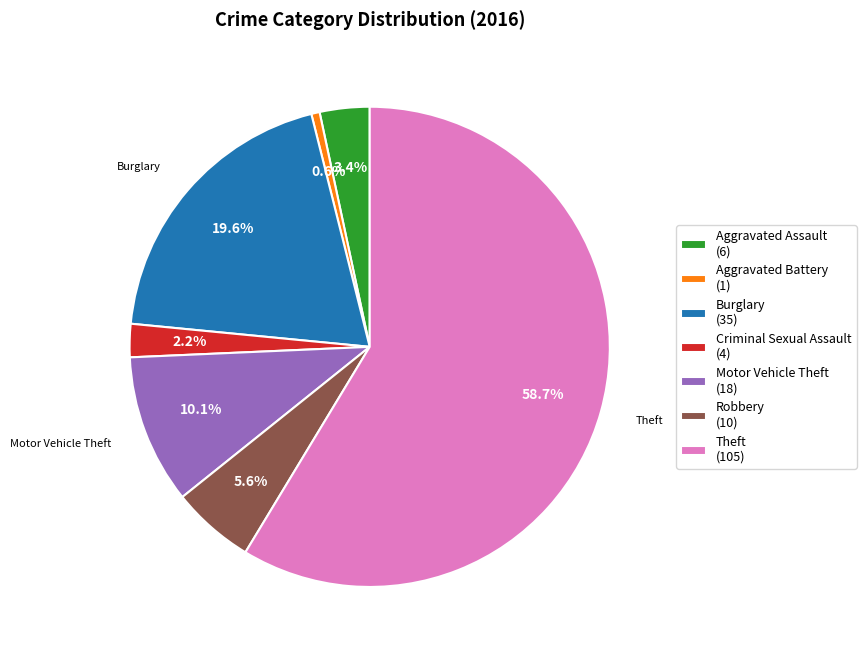

Which category accounts for the majority?

Theft